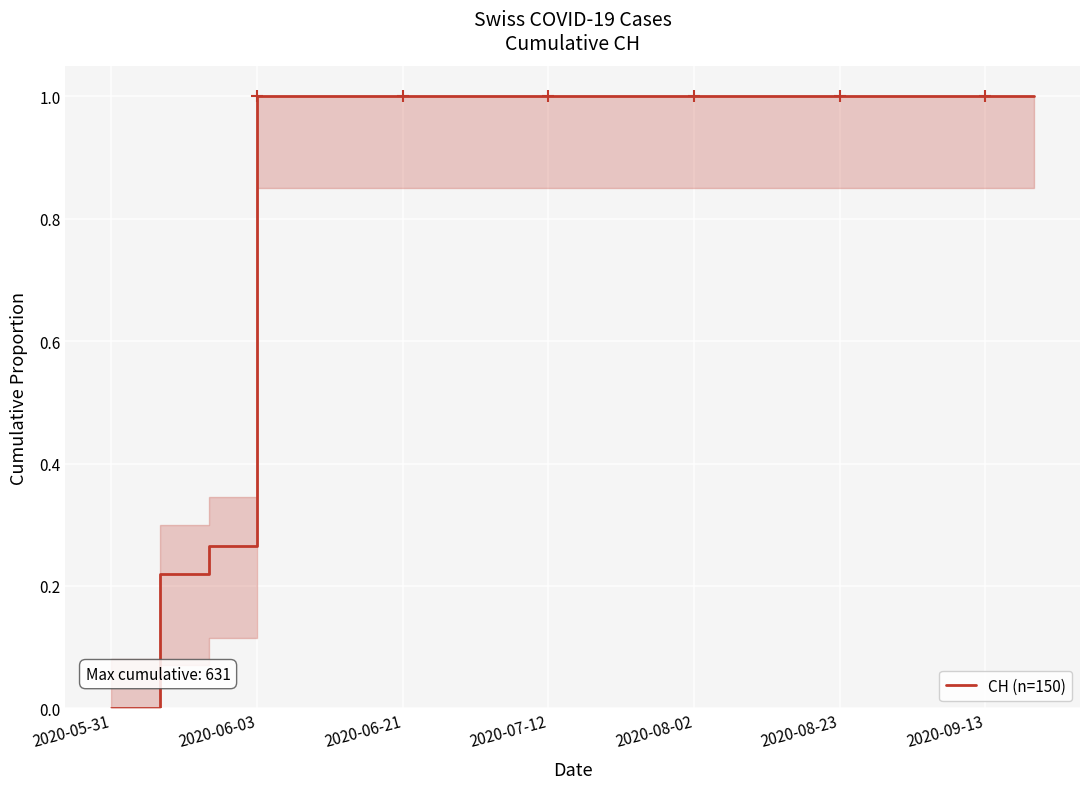

What is the difference between the maximum and minimum values?

1.0